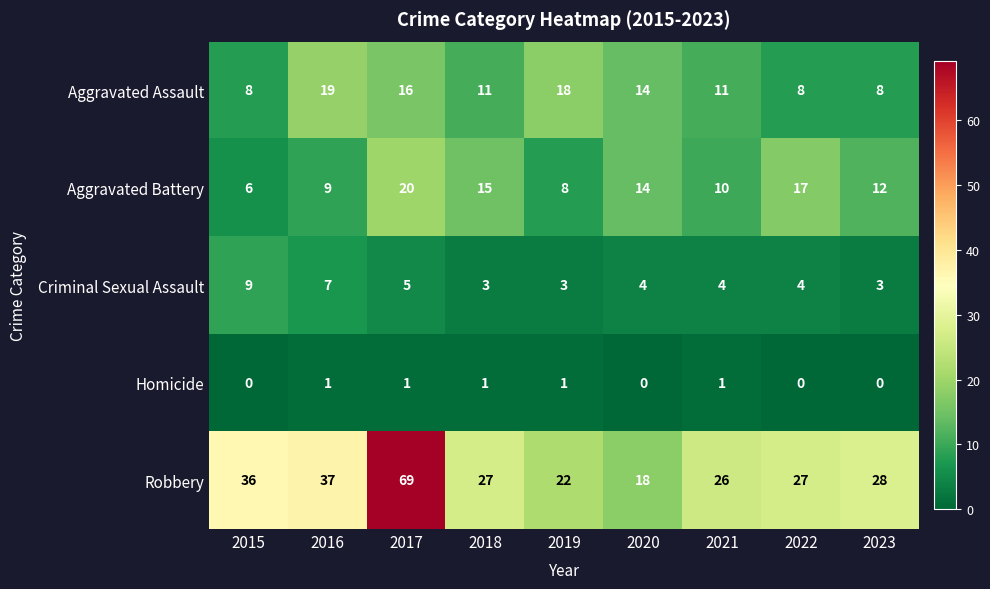

Between 2020 and 2022, which series saw the biggest shift?

Robbery